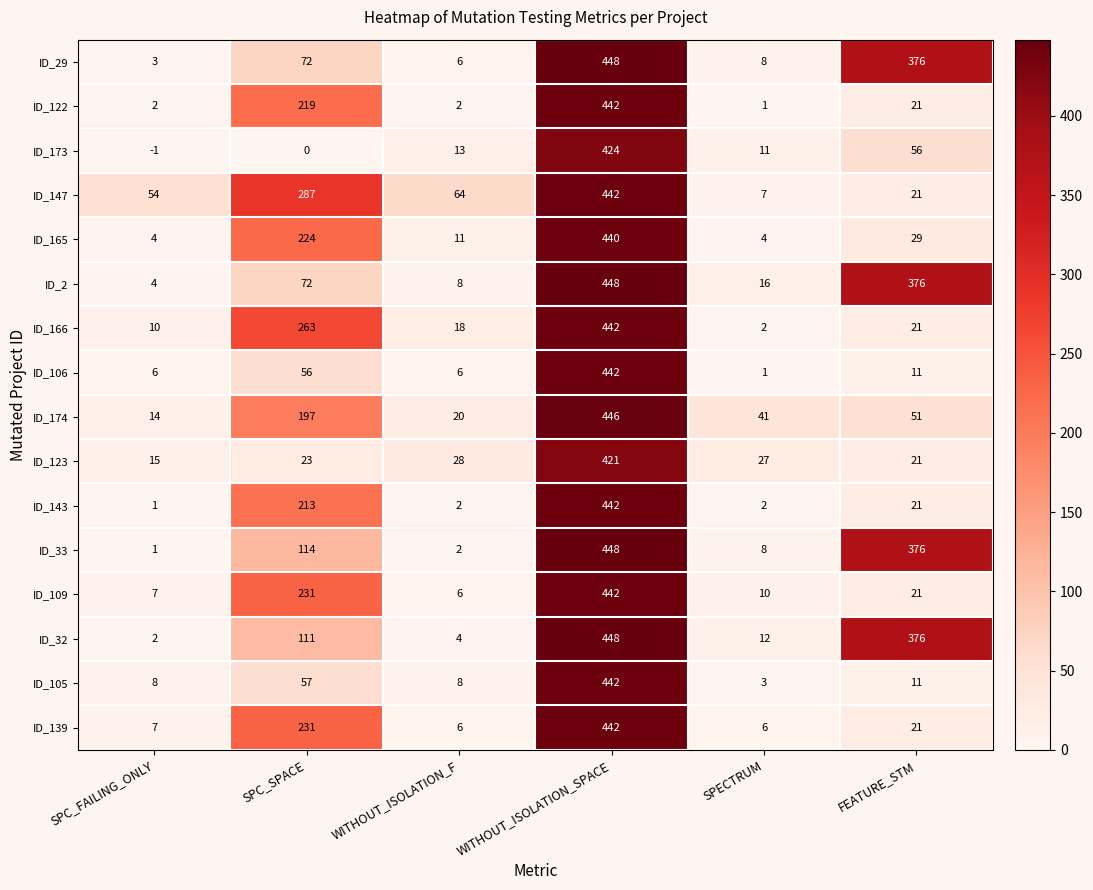

What is the spread (max minus min) of values at SPC_SPACE?

287